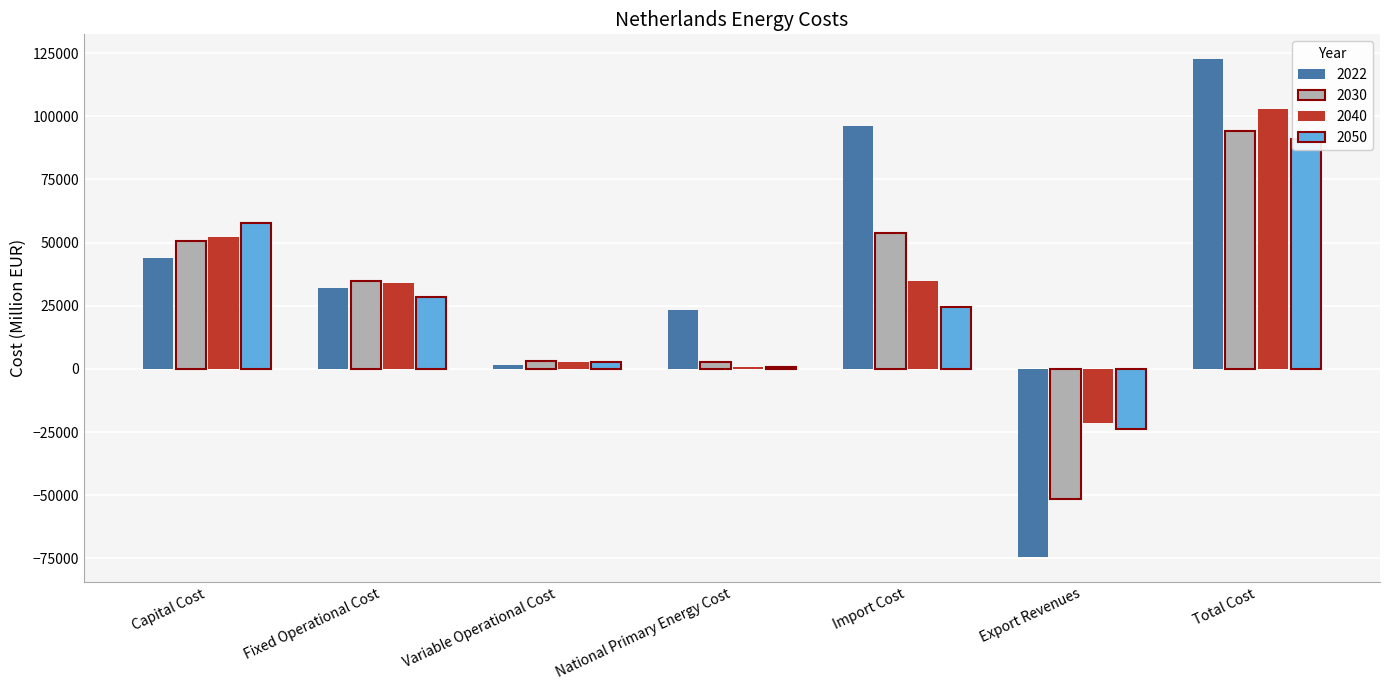

Which series changed the most between National Primary Energy Cost and Export Revenues?

2022